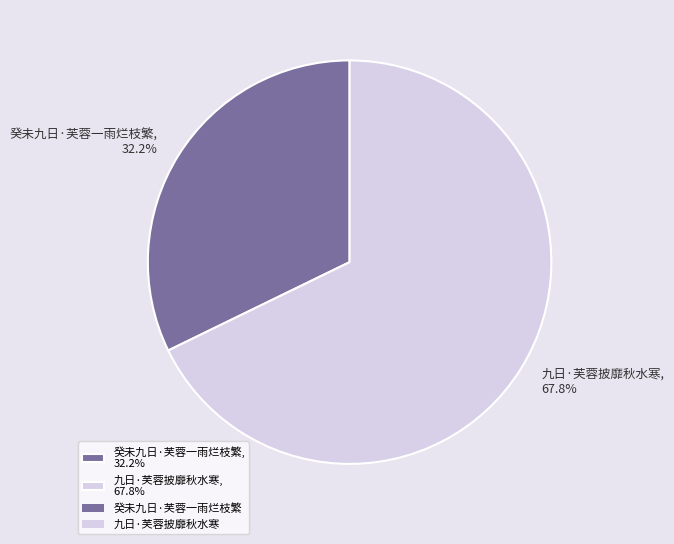

To the nearest percent, what is the average slice percentage?

50%